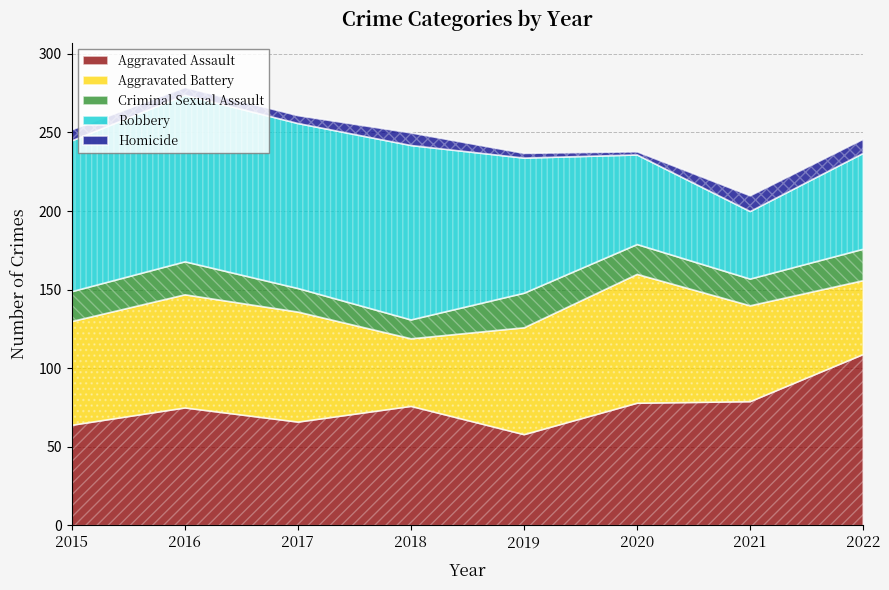

Reading left to right, extract all data points from this chart.

Aggravated Assault: 2015=64	2016=75	2017=66	2018=76	2019=58	2020=78	2021=79	2022=109
Aggravated Battery: 2015=66	2016=72	2017=70	2018=43	2019=68	2020=82	2021=61	2022=47
Criminal Sexual Assault: 2015=19	2016=21	2017=15	2018=12	2019=22	2020=19	2021=17	2022=20
Robbery: 2015=96	2016=106	2017=105	2018=111	2019=86	2020=57	2021=43	2022=61
Homicide: 2015=7	2016=5	2017=5	2018=8	2019=3	2020=2	2021=10	2022=9